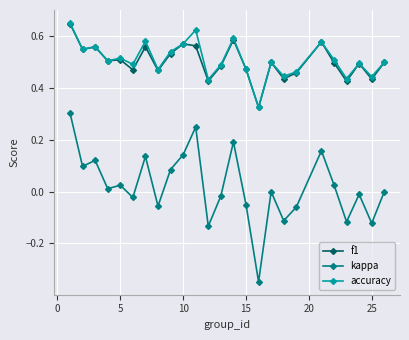

True or false: kappa has more than 2 points higher than both neighbors.

True